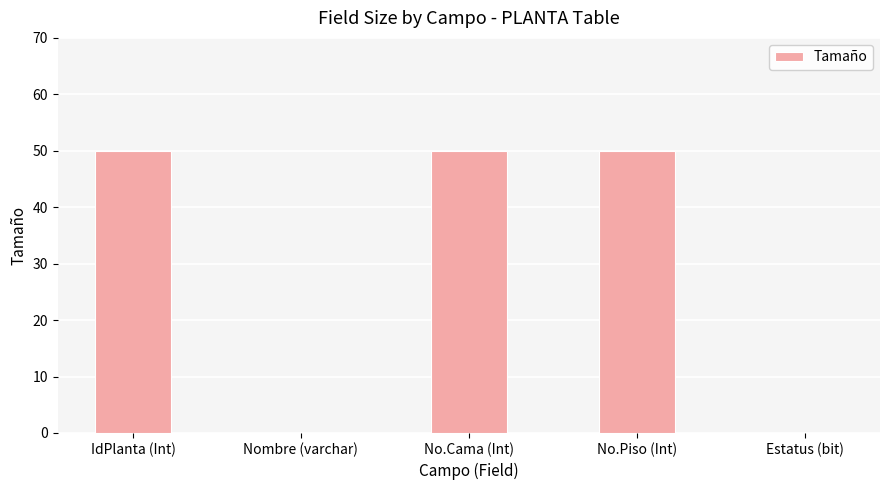

Between No.Piso (Int) and Estatus (bit), which is larger?

No.Piso (Int)